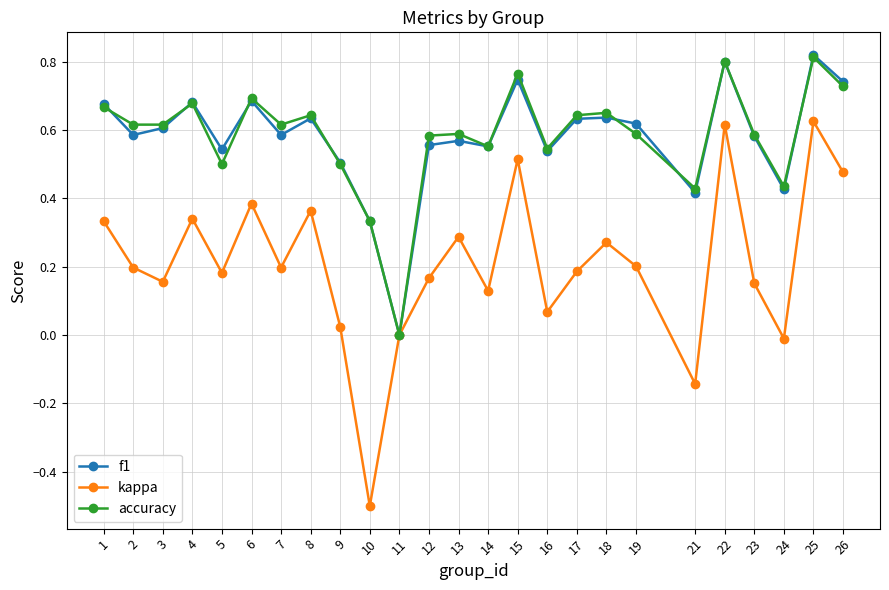

Is it true that f1 equals 0.8 at 3?

False